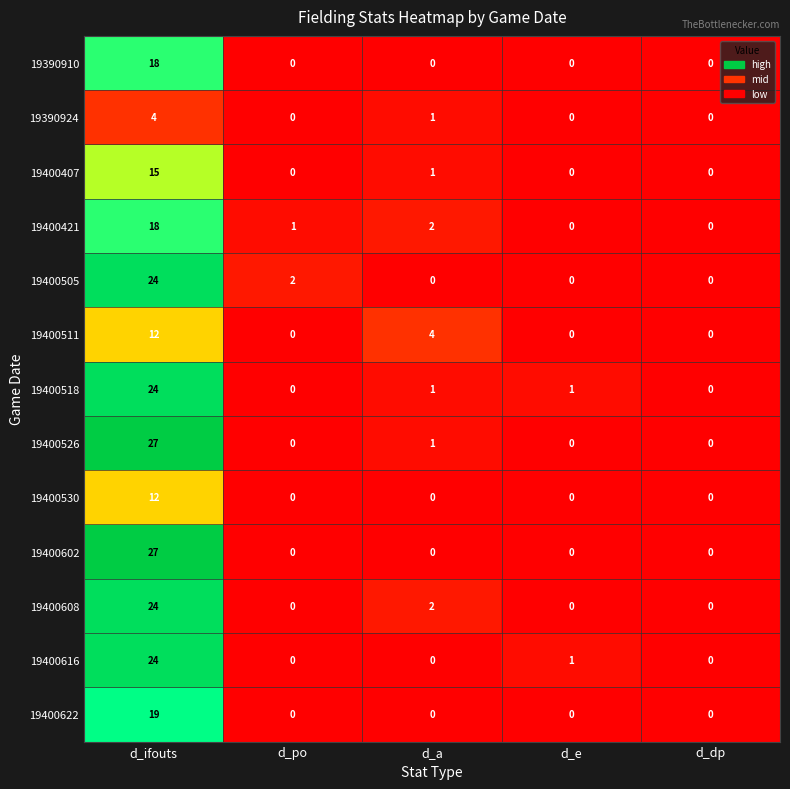

What is the spread (max minus min) of values at d_ifouts?

23